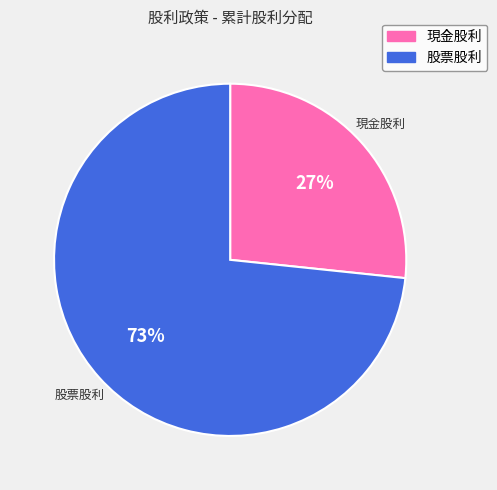

Is it true that 現金股利 is 13% of the pie?

False